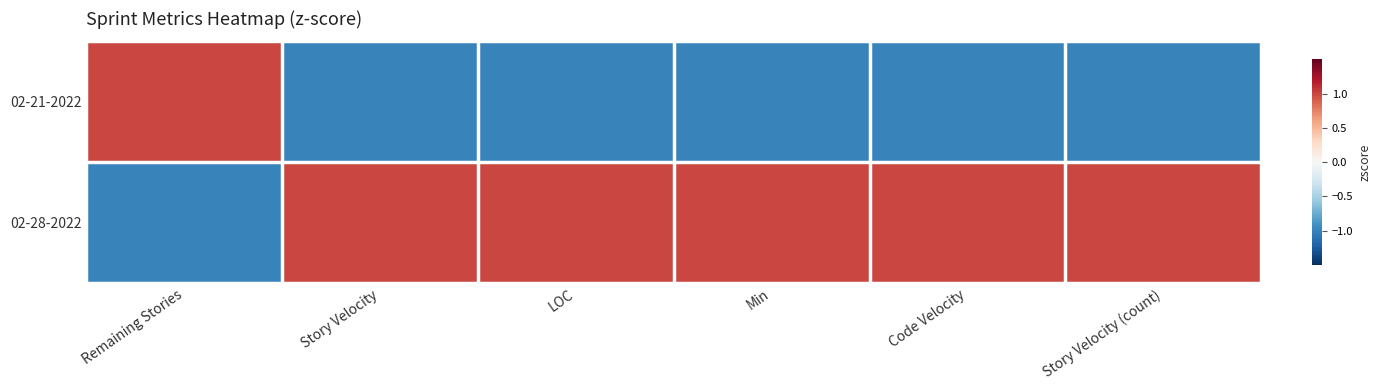

Which category has the lowest value across all series?

Story Velocity